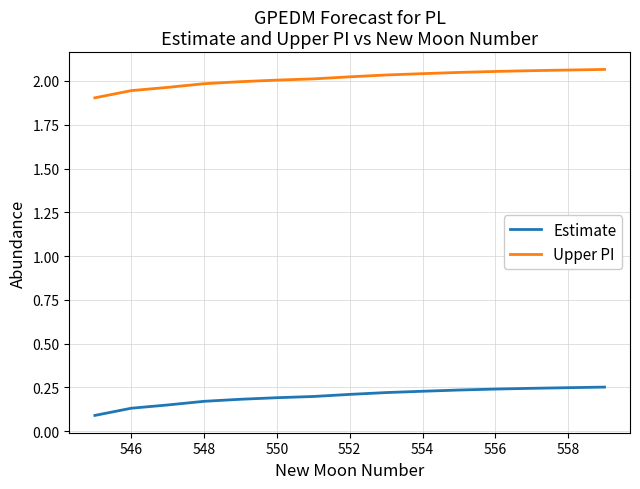

Rank the series by their average value, from lowest to highest.

Estimate, Upper PI